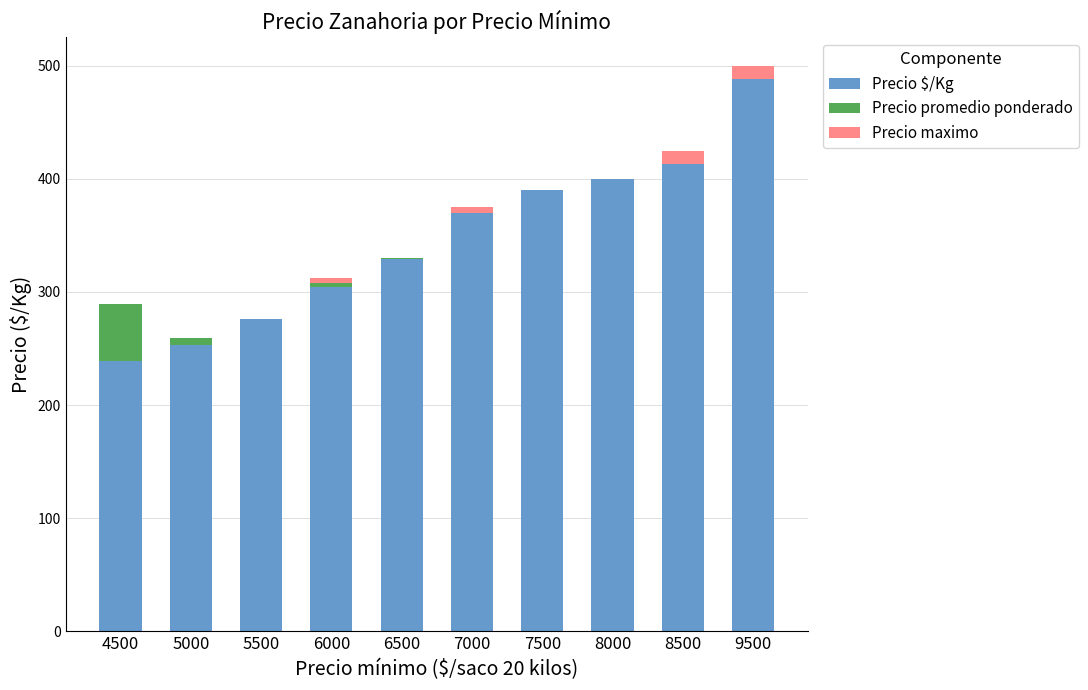

What is the highest value of the Precio $/Kg series?

488.0